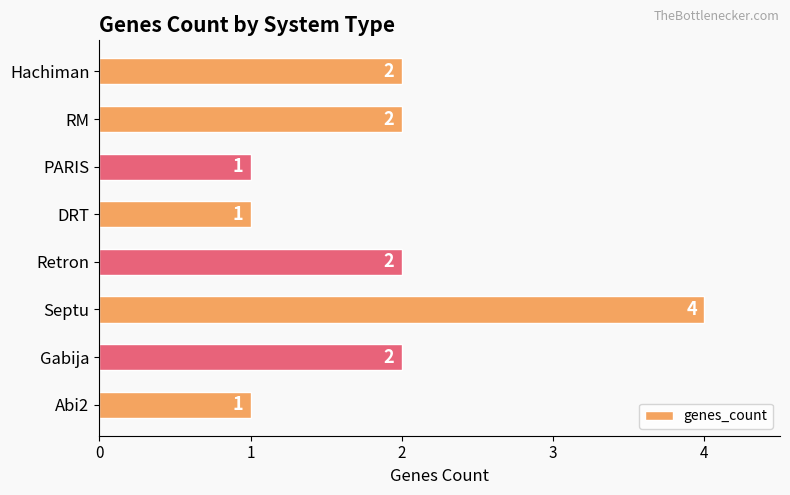

What is the greatest value displayed?

4